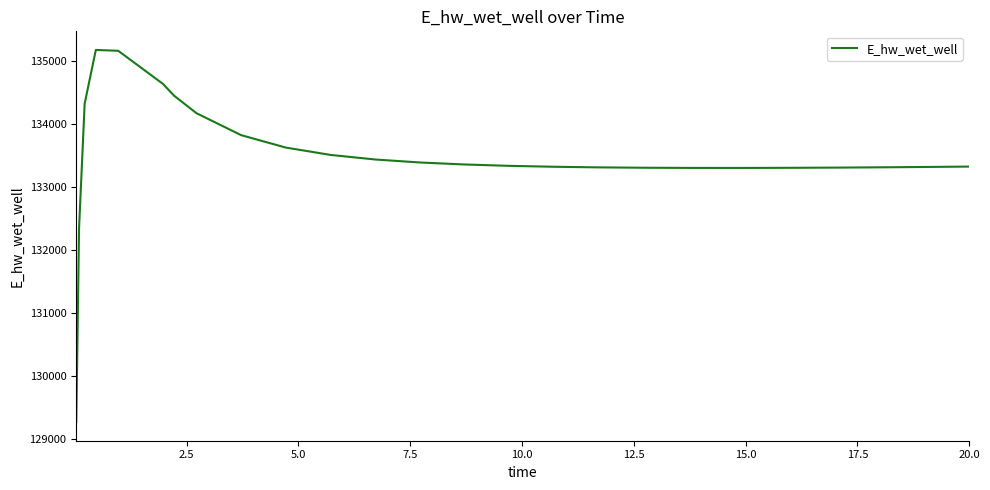

What is the smallest value displayed?

129271.4